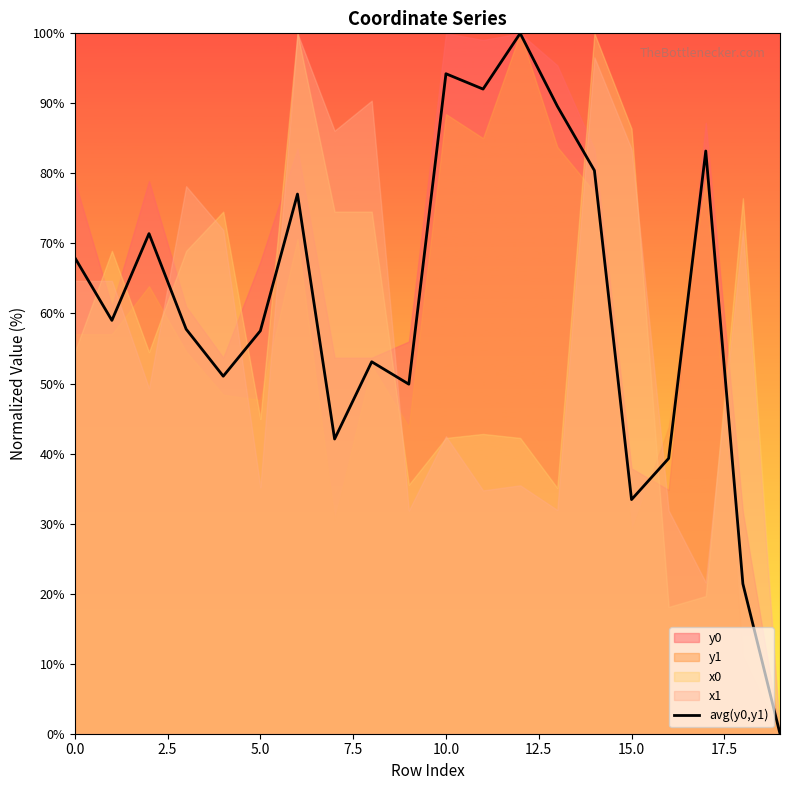

True or false: avg(y0,y1) has a value of 94.9 at 5.0.

False